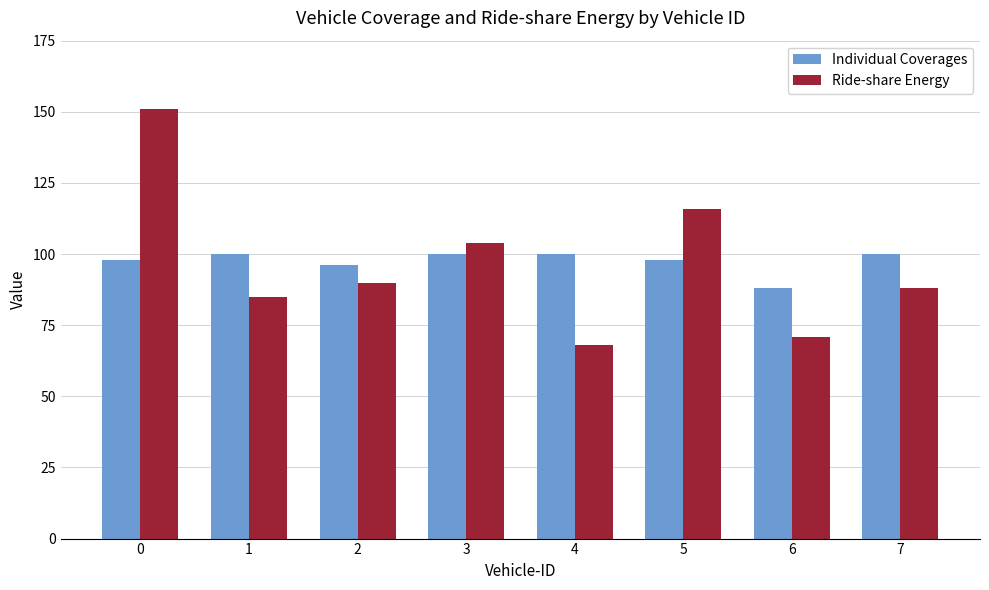

Reading left to right, extract all data points from this chart.

Individual Coverages: 98	100	96	100	100	98	88	100
Ride-share Energy: 151	85	90	104	68	116	71	88